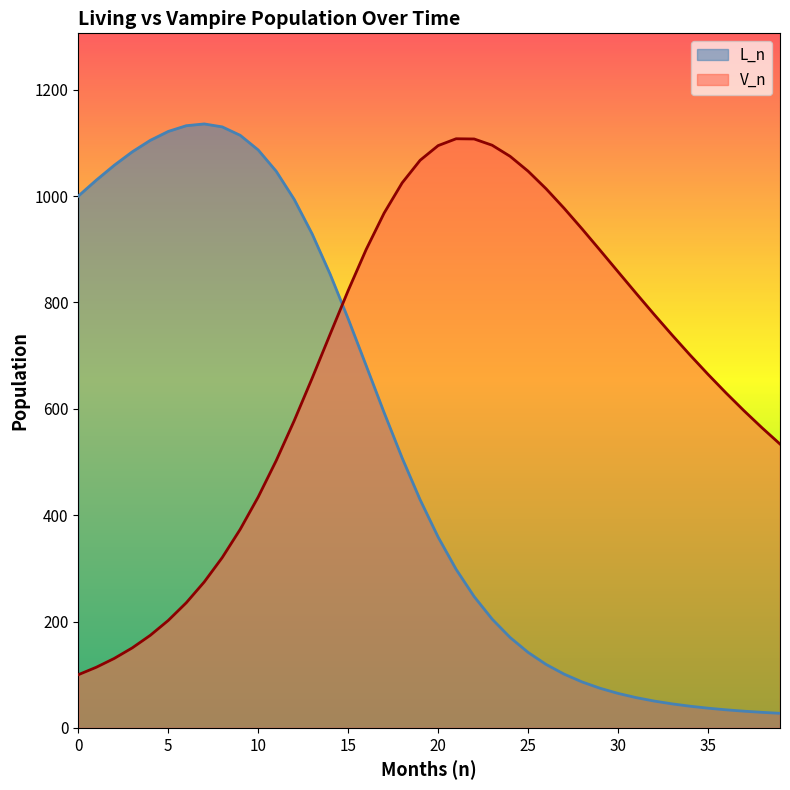

Which has a higher value, 22.0 or 36.0?

22.0